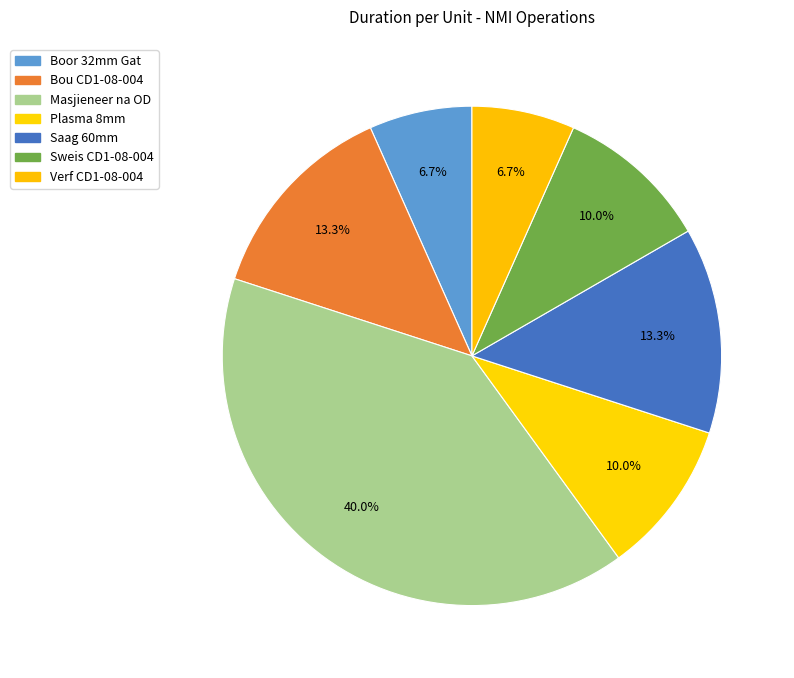

How many segments does this pie chart have?

7